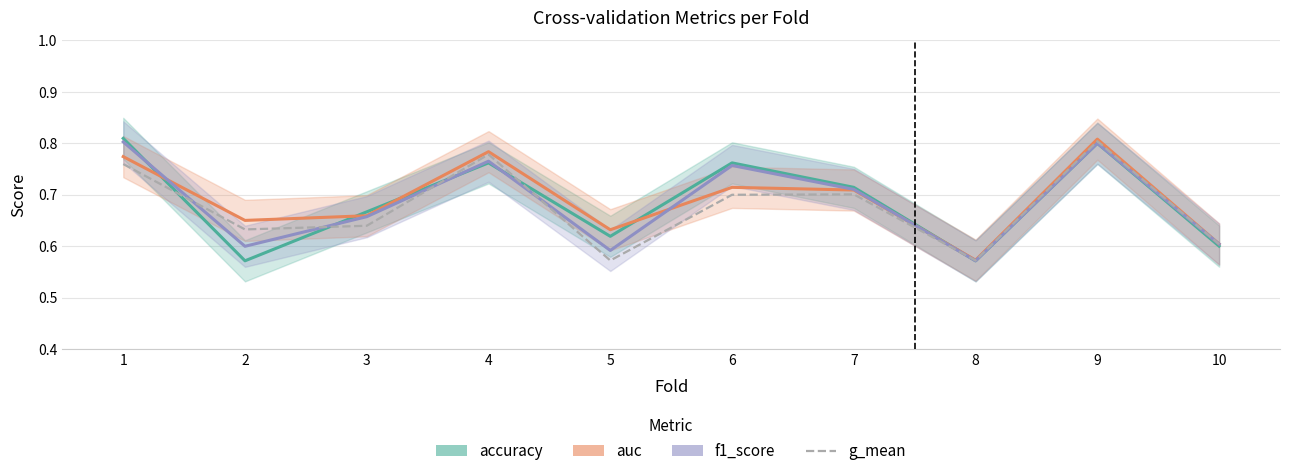

Rank the series by their maximum value, from lowest to highest.

f1_score, g_mean, auc, accuracy